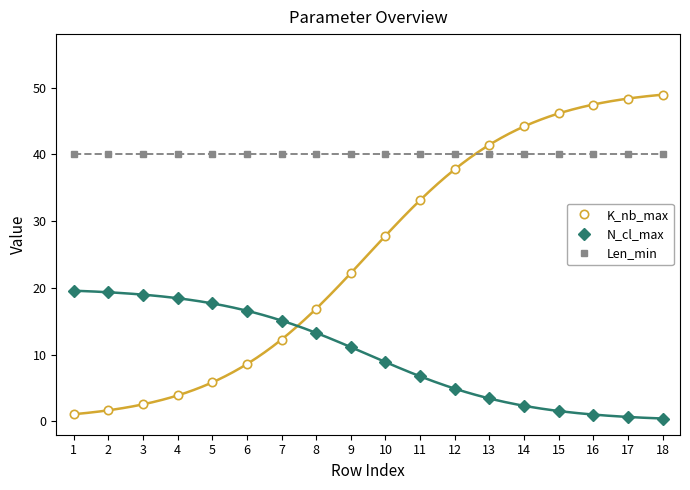

Is it true that Len_min equals 40.0 at 8?

True